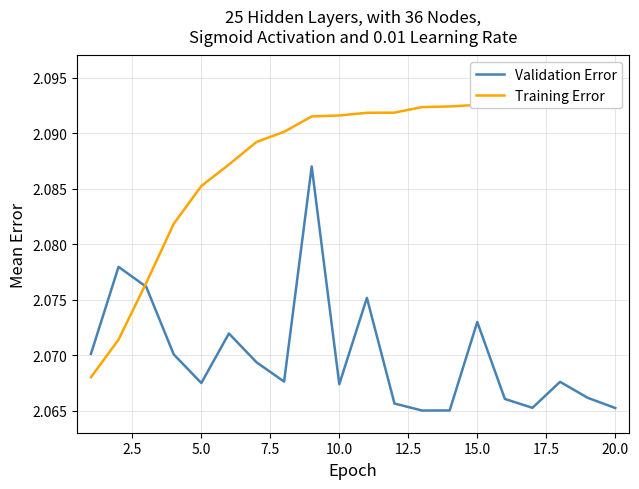

Is it true that Validation Error equals 3.2 at 5.0?

False